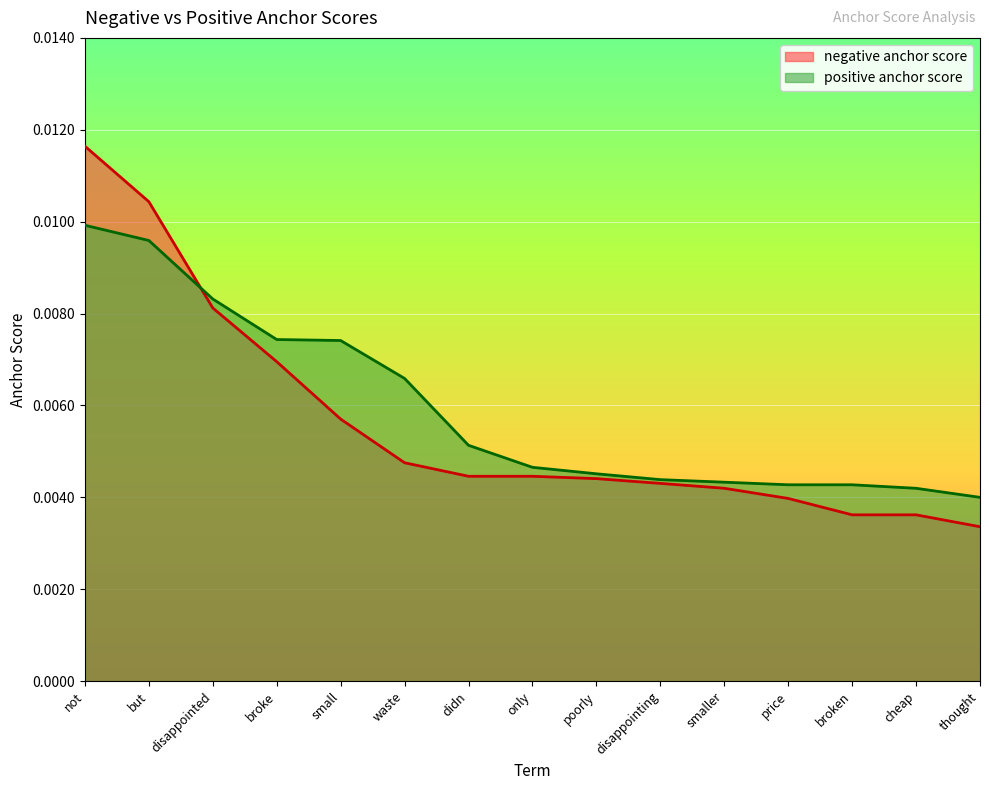

How many distinct data groups are displayed?

2